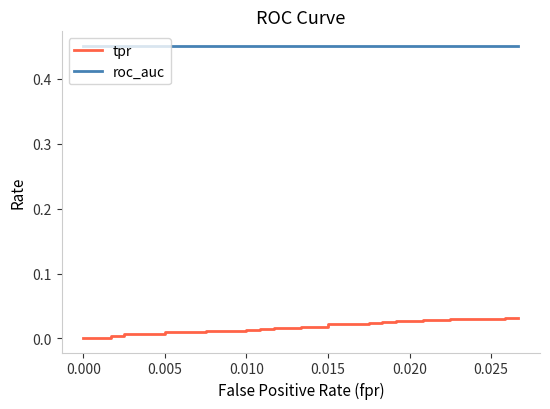

True or false: tpr has a value of 0.0 at 18.

False